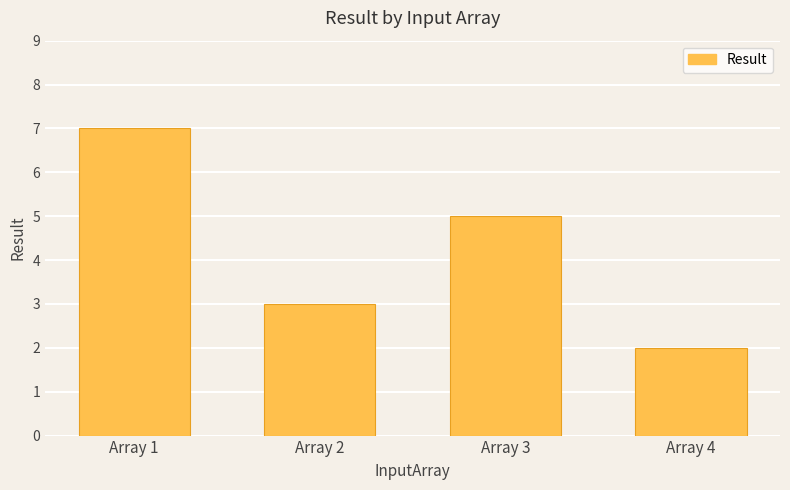

List the labels in order of value, largest first.

Array 1, Array 3, Array 2, Array 4